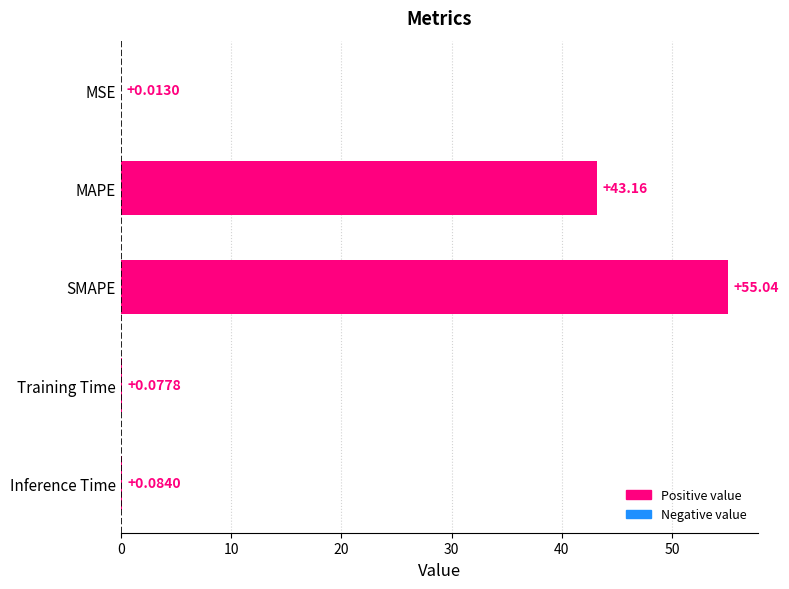

Which label corresponds to the largest value in the chart?

SMAPE